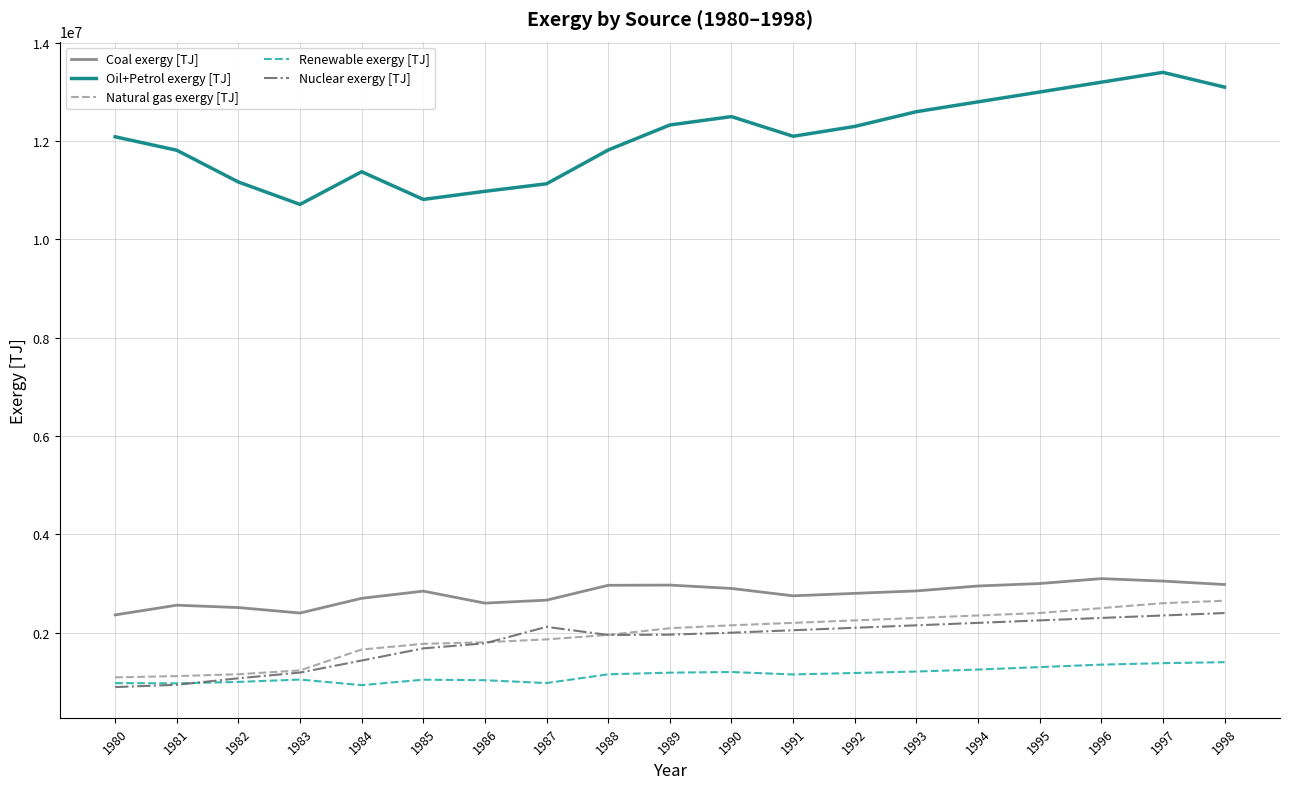

The Nuclear exergy [TJ] series shows 2300000.0 at 1996. True or false?

True